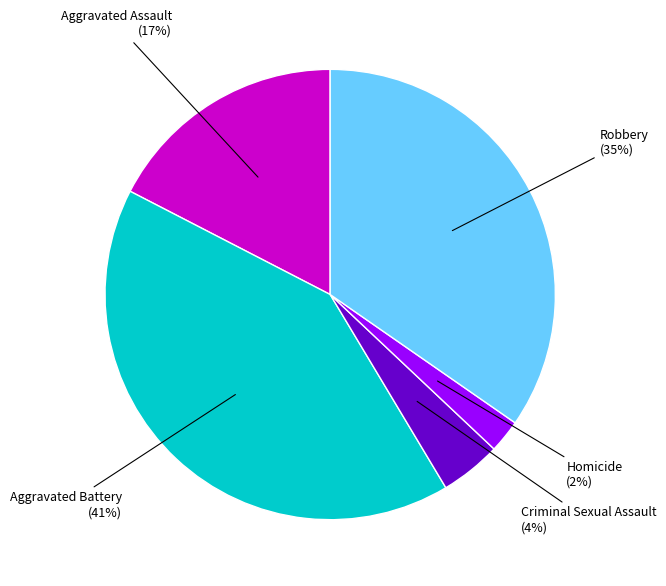

To the nearest percent, what is the average slice percentage?

20%